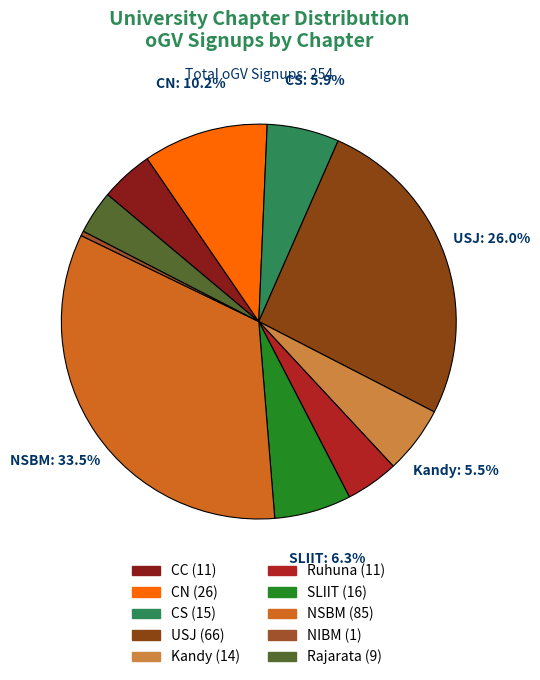

Is there any slice that represents more than half of the pie?

No